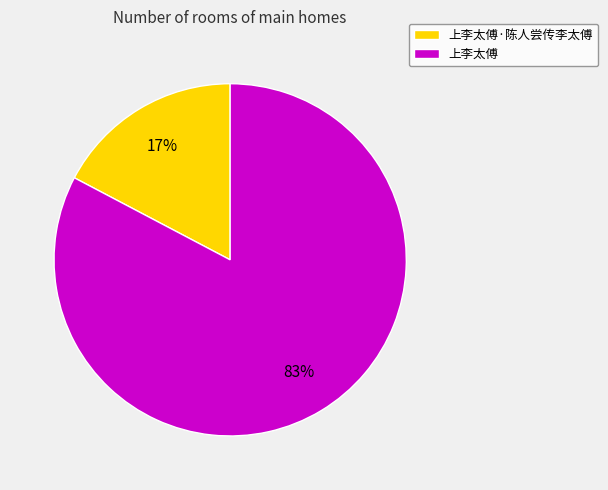

Combined, do 上李太傅·陈人尝传李太傅 and 上李太傅 account for over 50%?

Yes